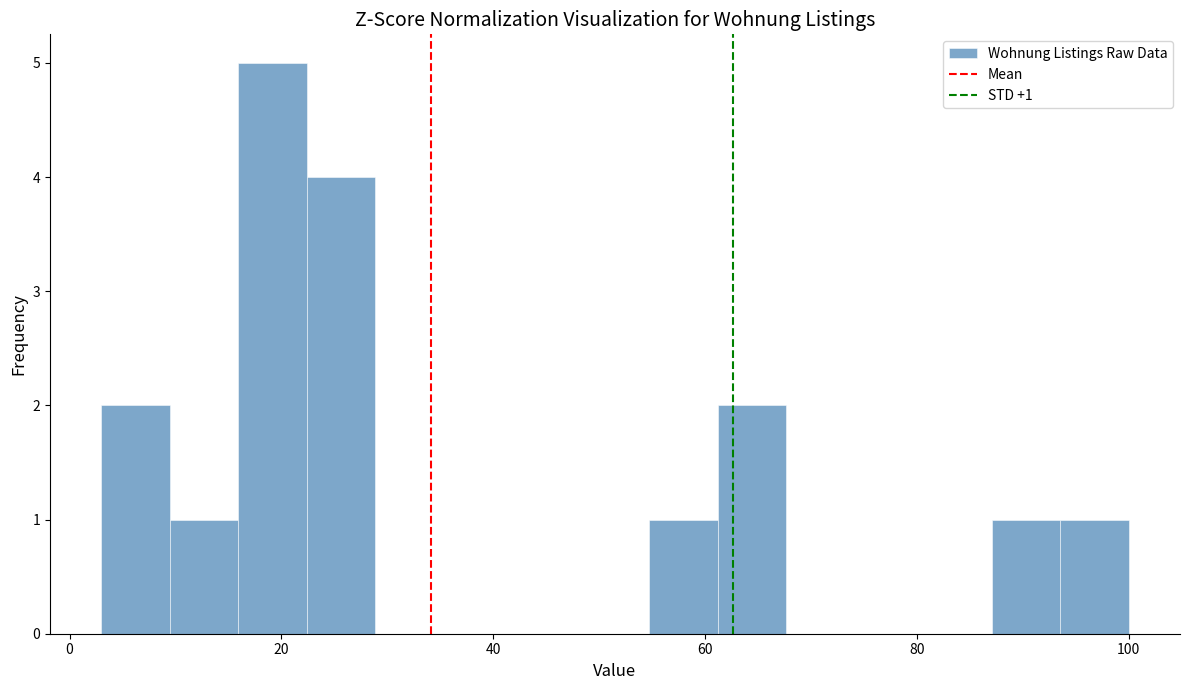

Around what value on the x-axis is the tallest bar? Give the approximate position of its centre, as read against the axis.

20